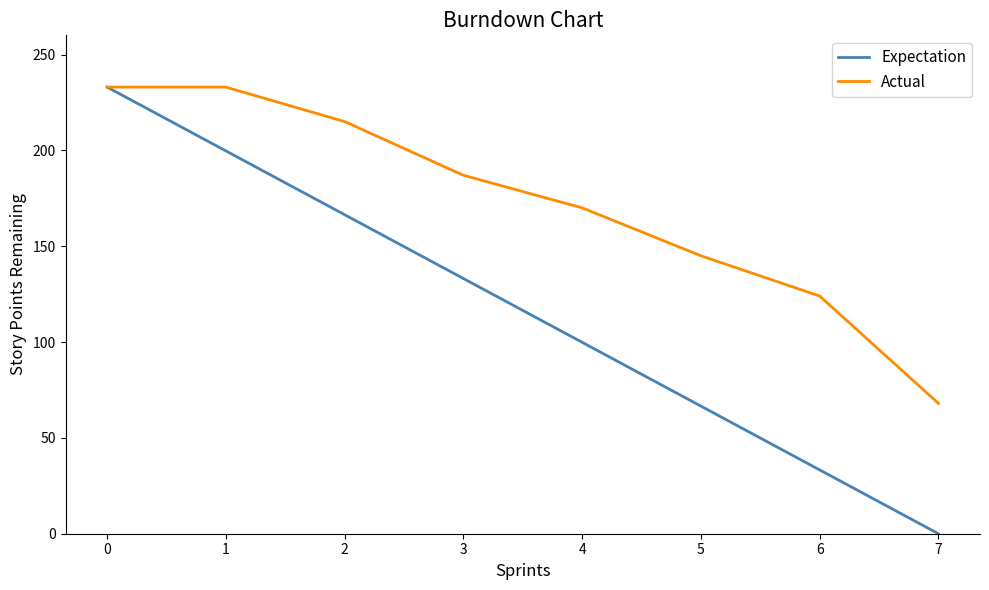

Rank the series by their average value, from lowest to highest.

Expectation, Actual